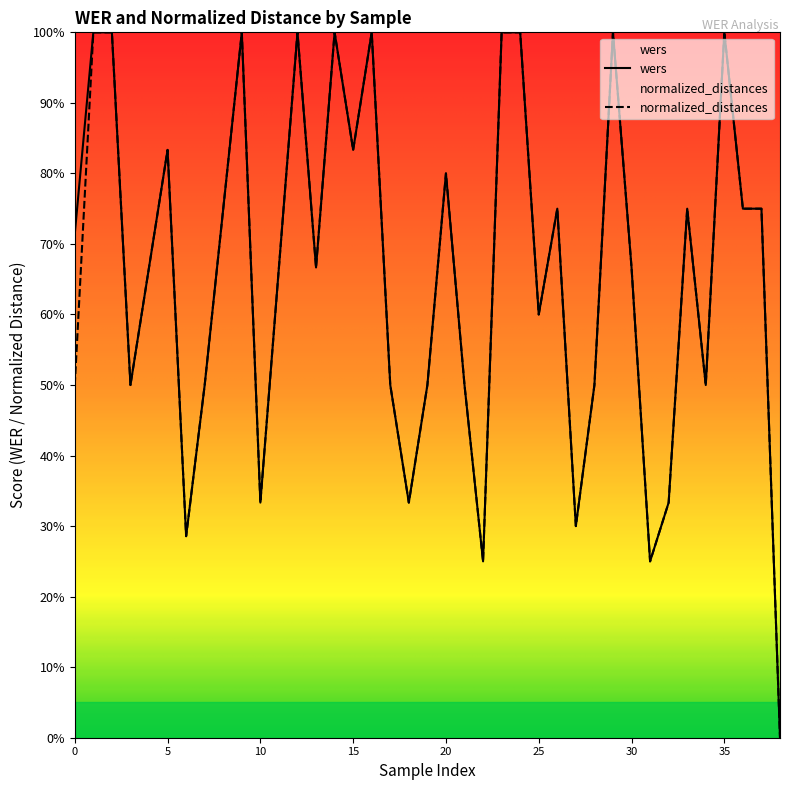

Rank the series at 5 from highest to lowest value.

wers, normalized_distances